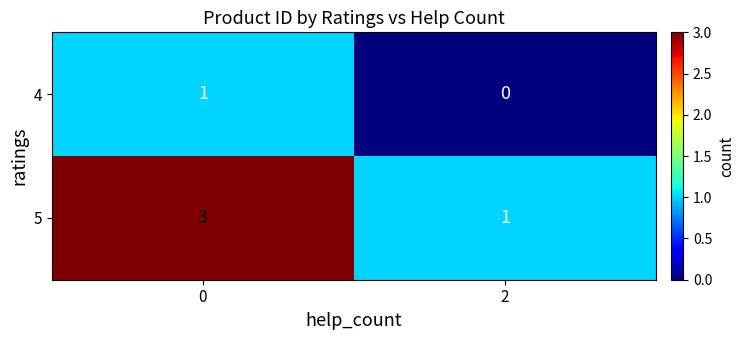

List the series in order of their overall mean, highest first.

5, 4